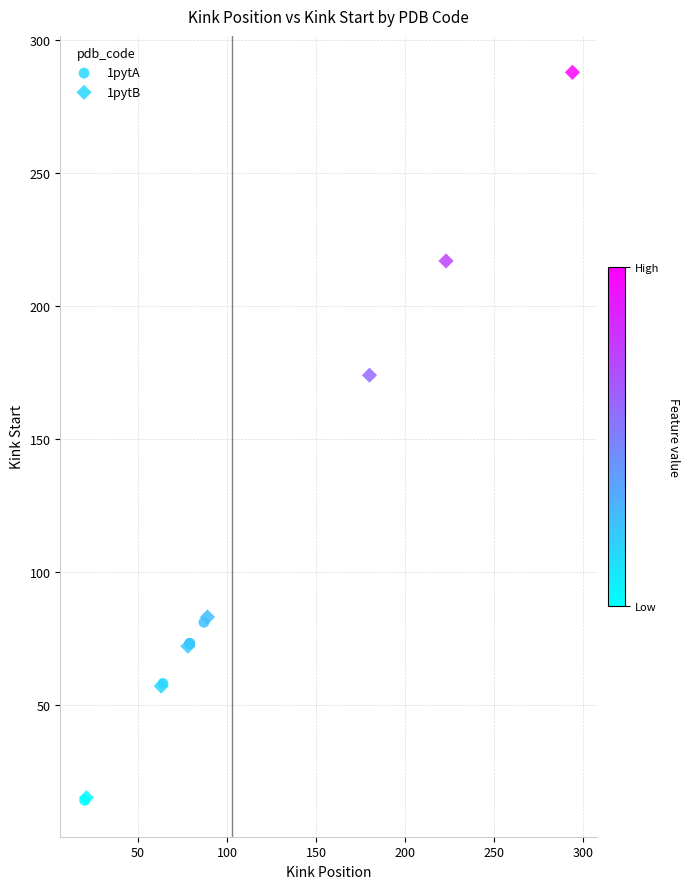

Which series has the largest Y range (max minus min)?

1pytB